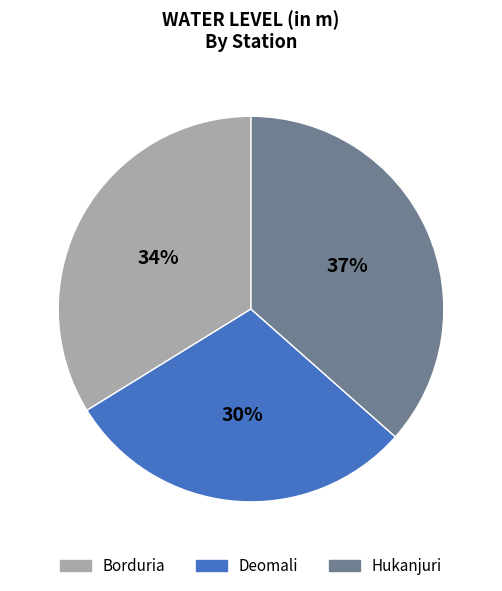

How many segments does this pie chart have?

3